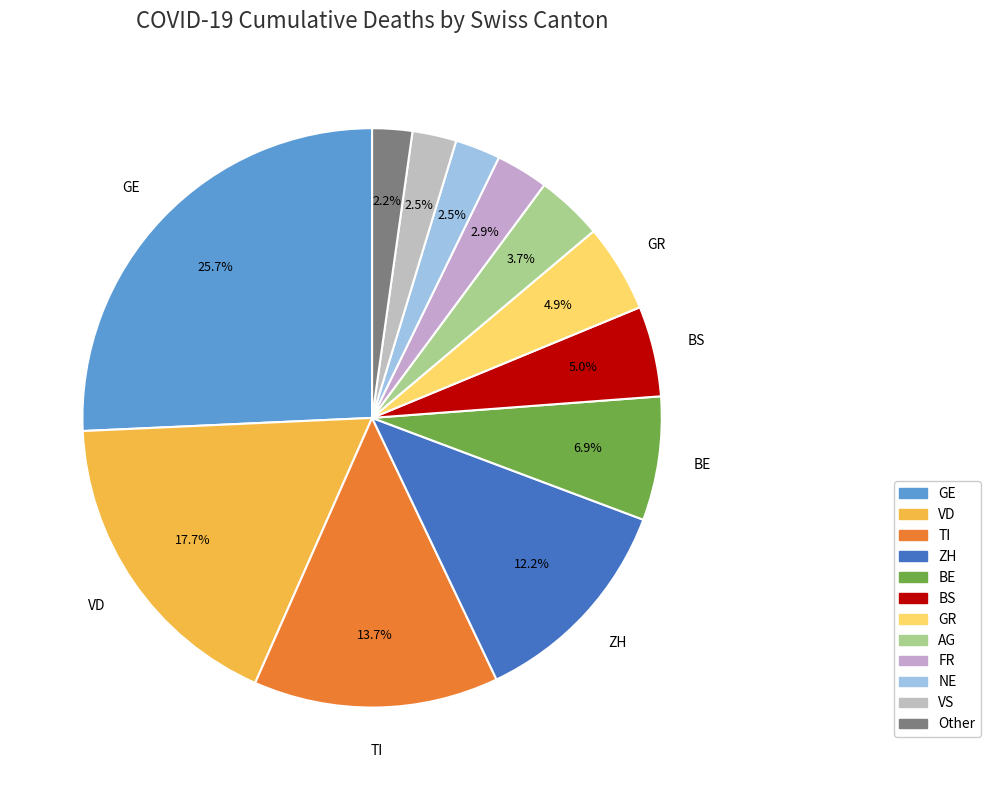

What is the largest slice in the pie chart?

GE